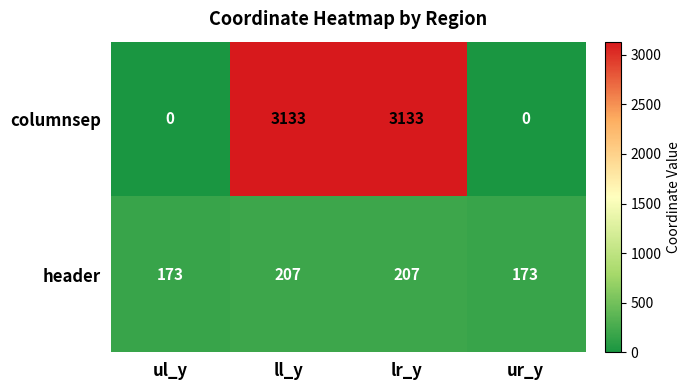

Reading left to right, transcribe all the data shown in this chart.

columnsep: 0	3133	3133	0
header: 173	207	207	173